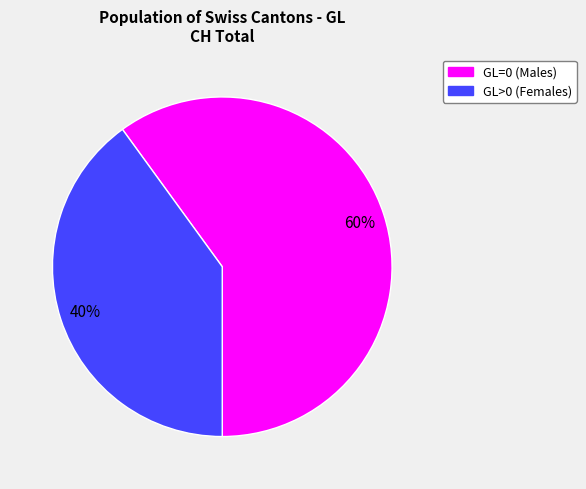

The GL=0 (Males) slice represents 52% of the pie. True or false?

False